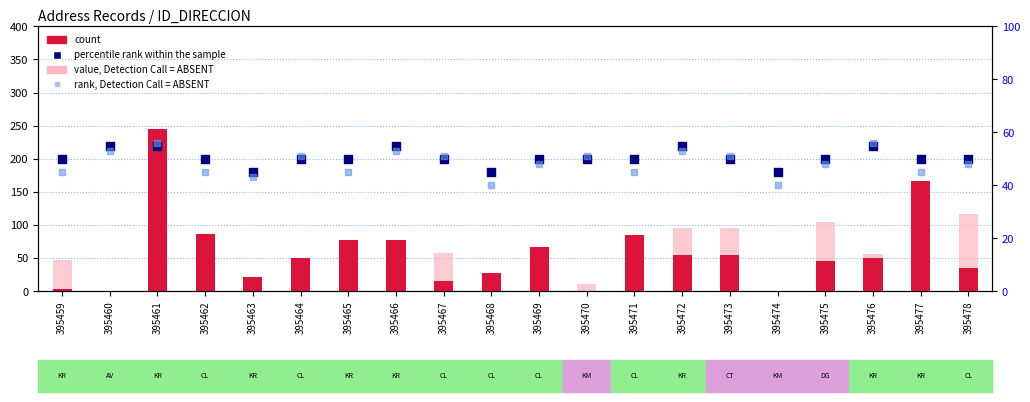

Which series reaches the maximum Y coordinate?

count